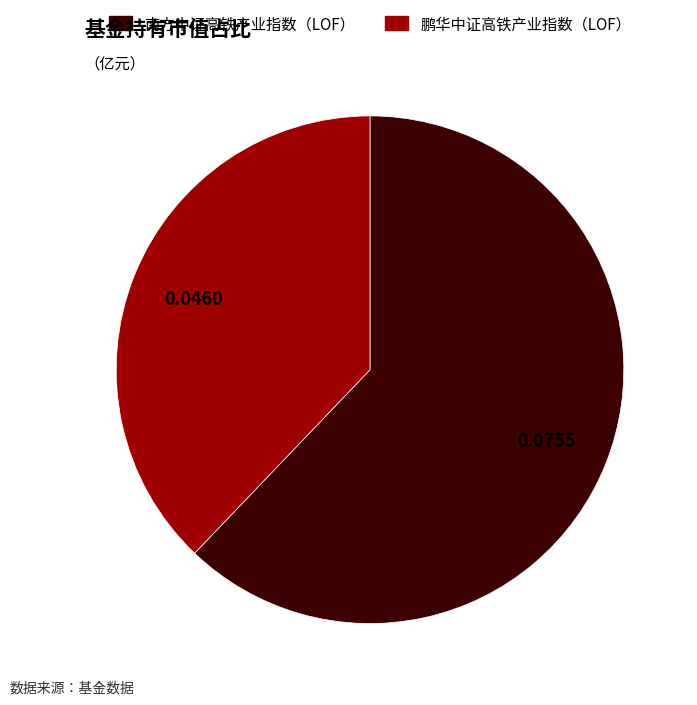

Count the number of slices in the pie.

2